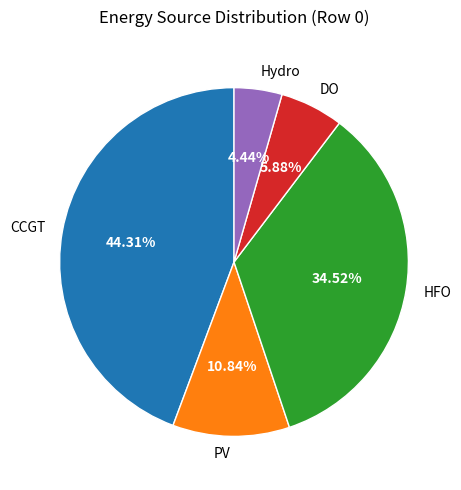

What percentage do HFO and CCGT together represent?

78.8%